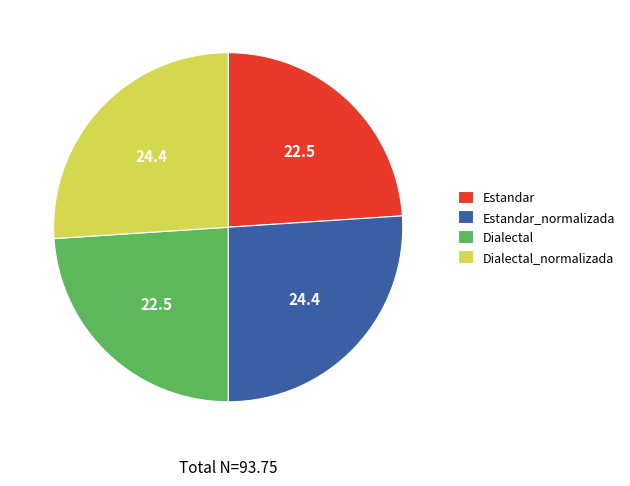

Does Dialectal_normalizada represent more than half of the total?

No